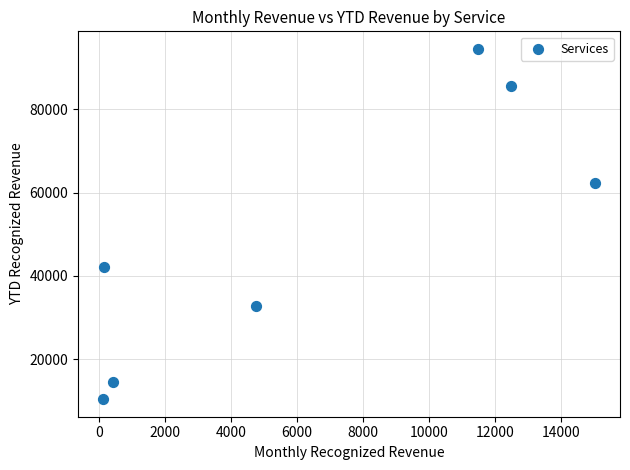

What is the average X value?

6357